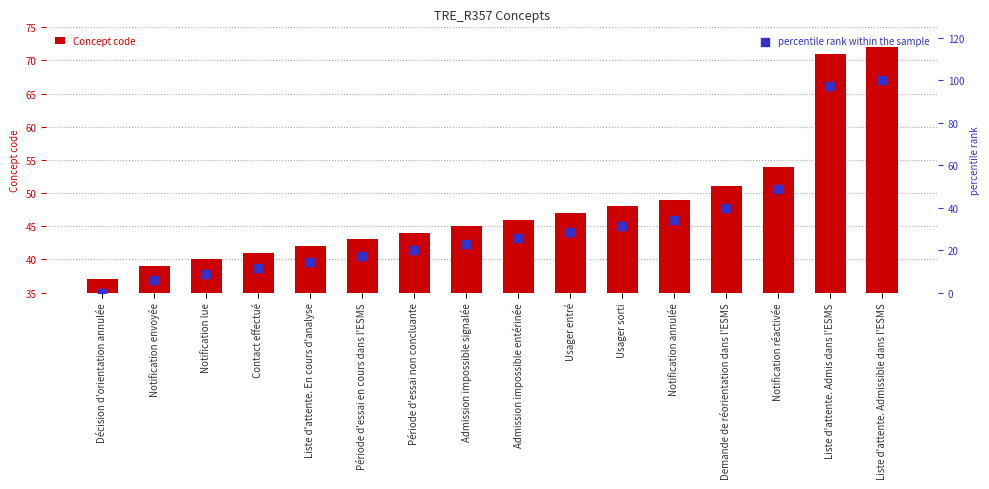

What is the total value across all series at Liste d'attente. En cours d'analyse?

56.3